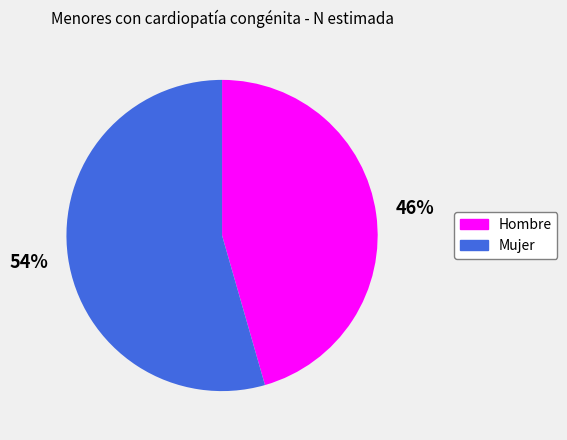

Is it true that Mujer is 66% of the pie?

False